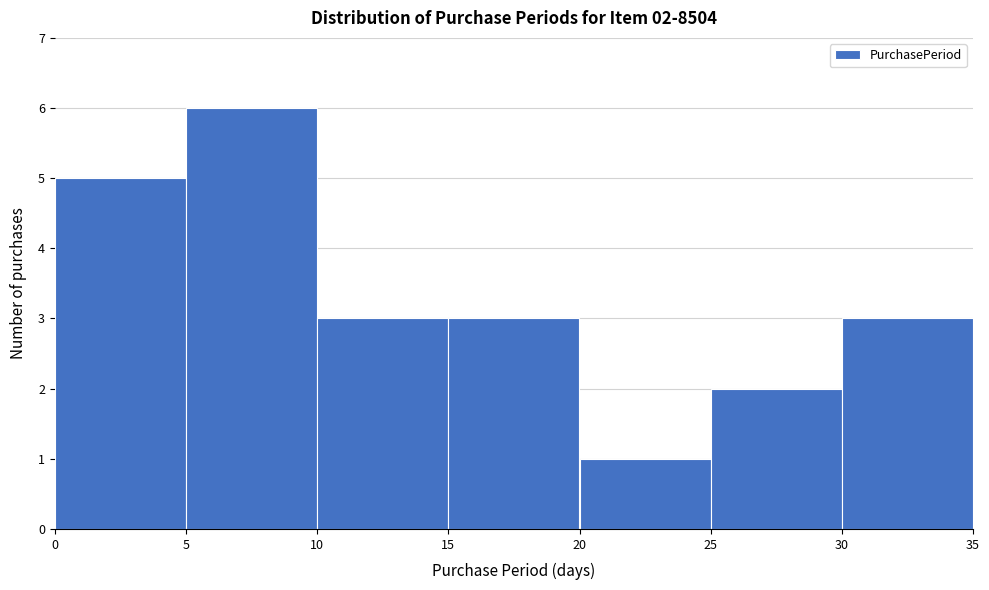

Which range on the x-axis has the tallest bar?

5 to 10